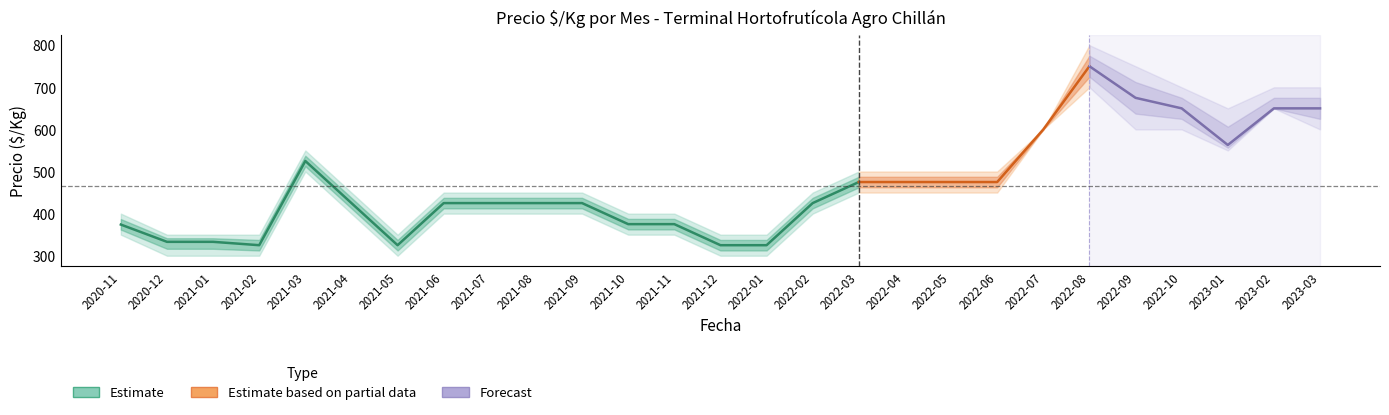

What is the difference between the Precio minimo values at 2021-11 and 2021-03?

150